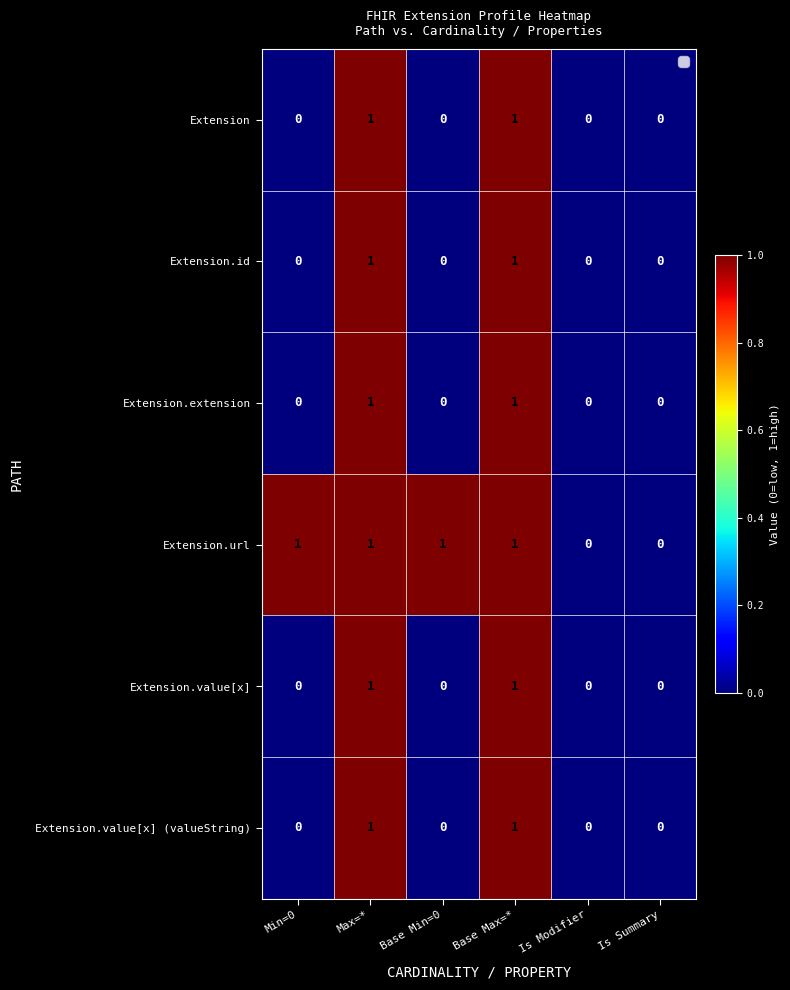

Count the Extension.extension values in the range 0 to 1.

6